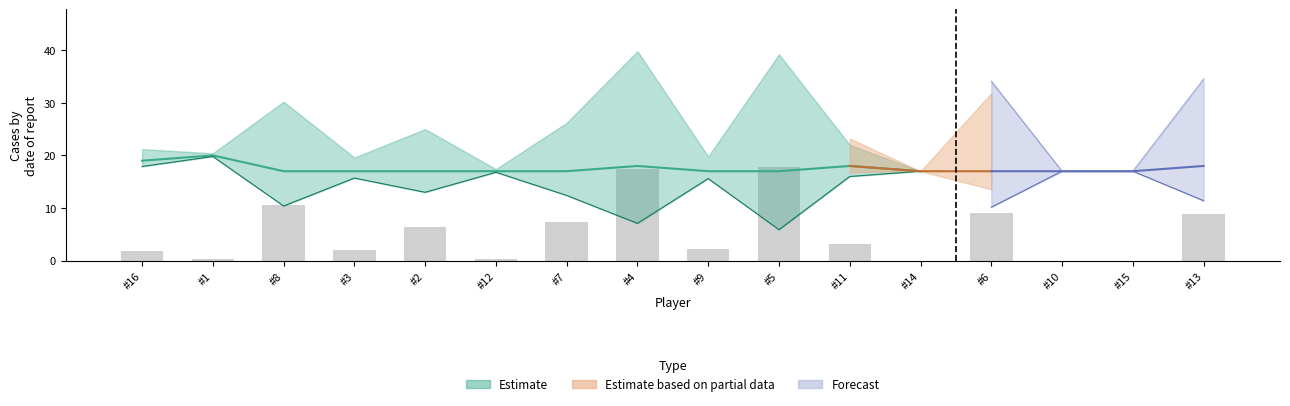

At which category does the chart reach its minimum across all series?

#14